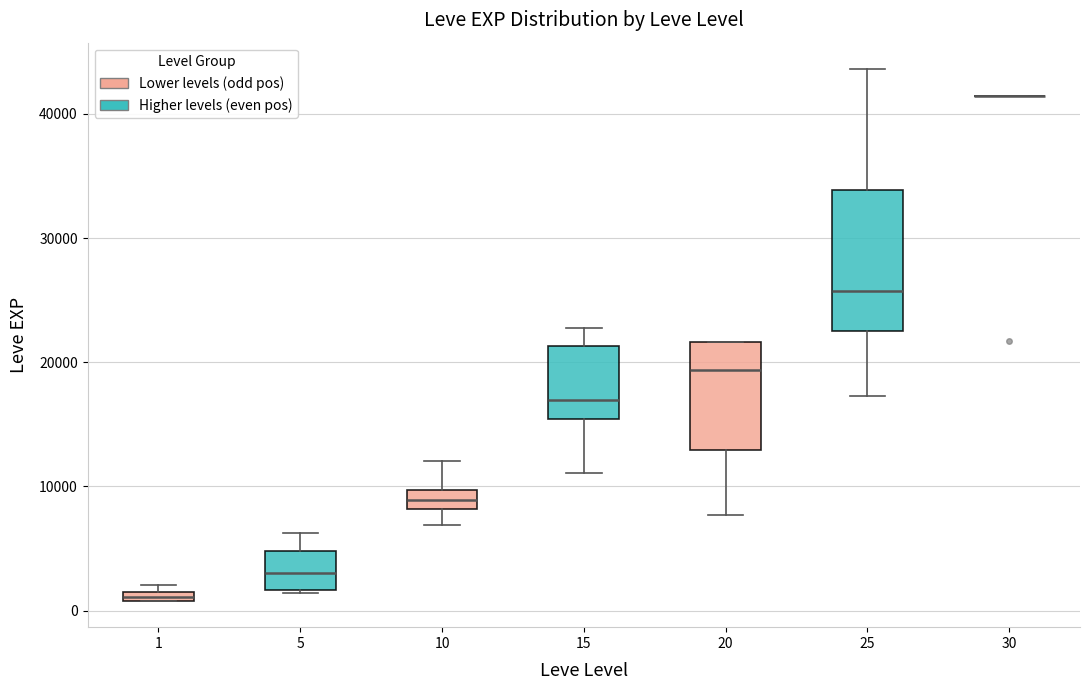

Which box is the tallest, from its lower edge to its upper edge?

25